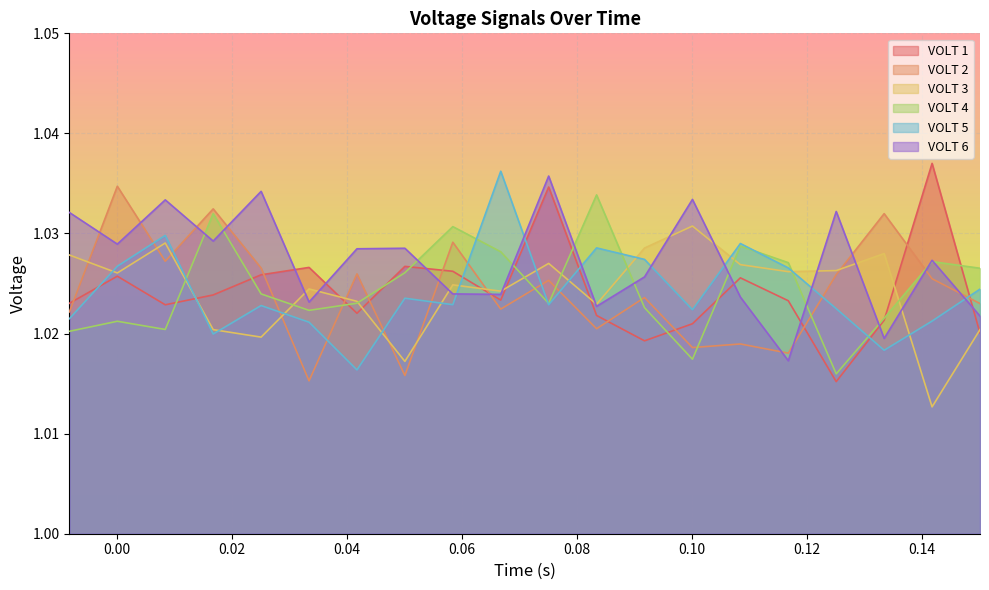

Which series has the largest total across all categories?

VOLT 6